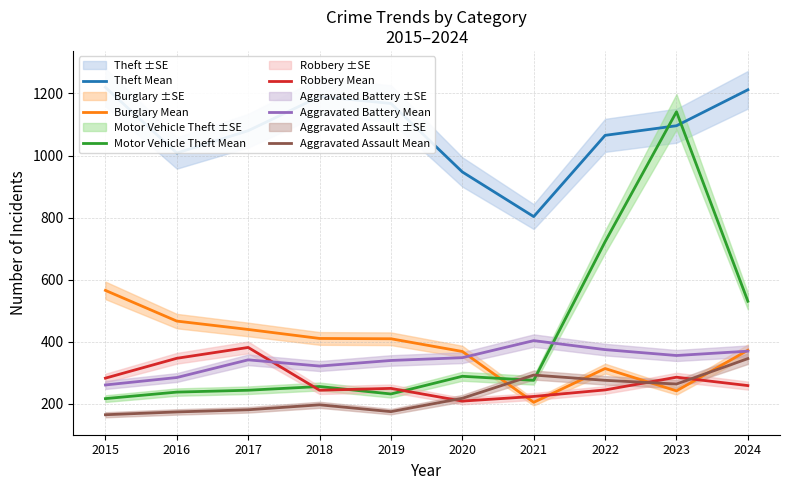

Which series has the largest total across all categories?

Theft Mean